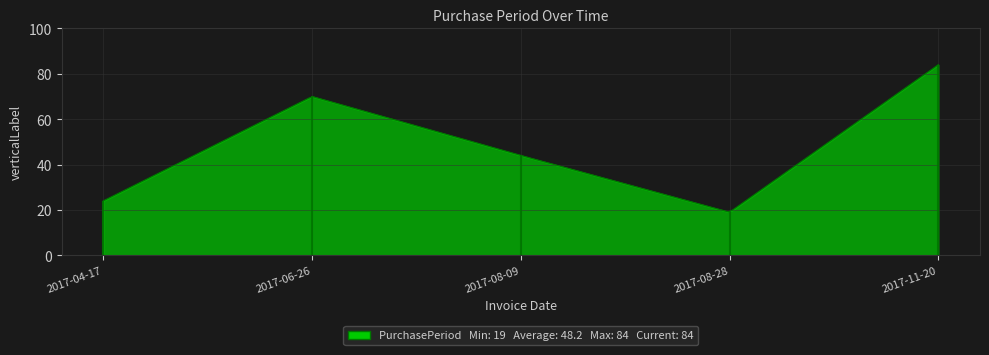

Approximately how many times larger is the value at 2017-06-26 compared to 2017-08-09?

1.6